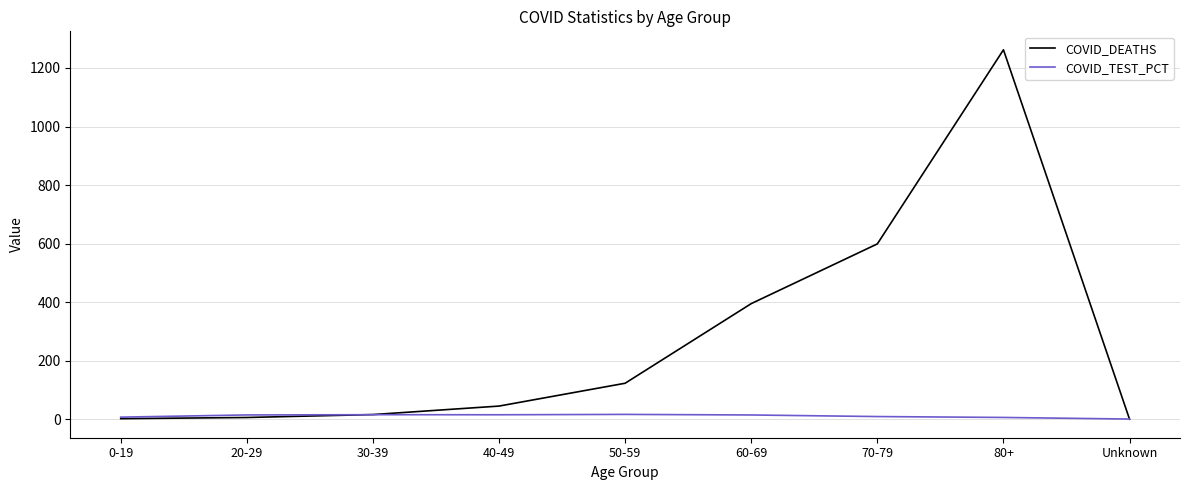

Is it true that COVID_DEATHS equals 2.0 at 0-19?

True